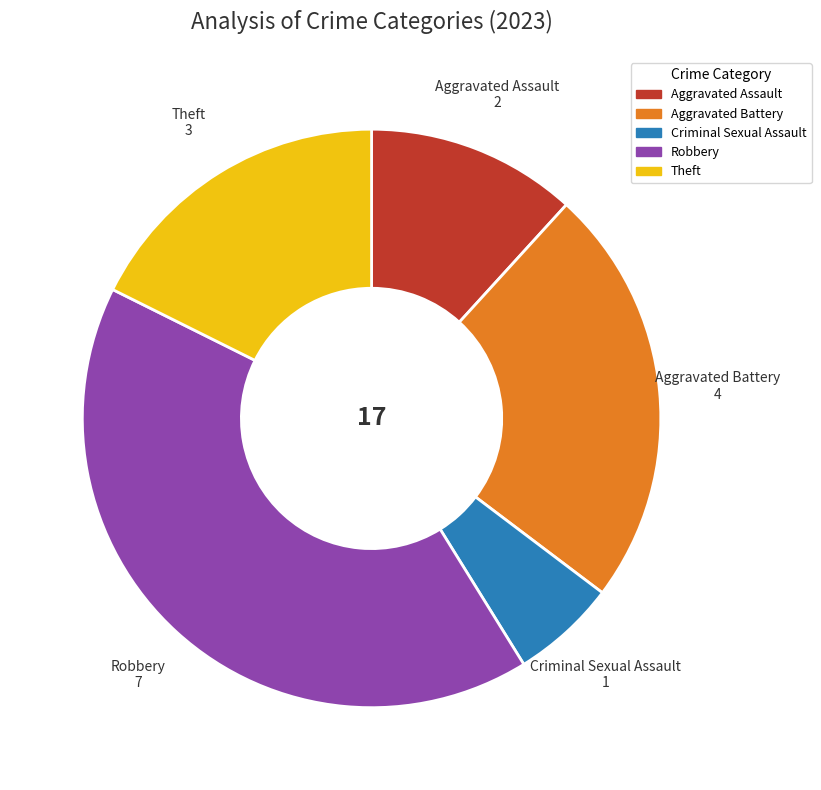

True or false: Robbery accounts for 41% of the total.

True